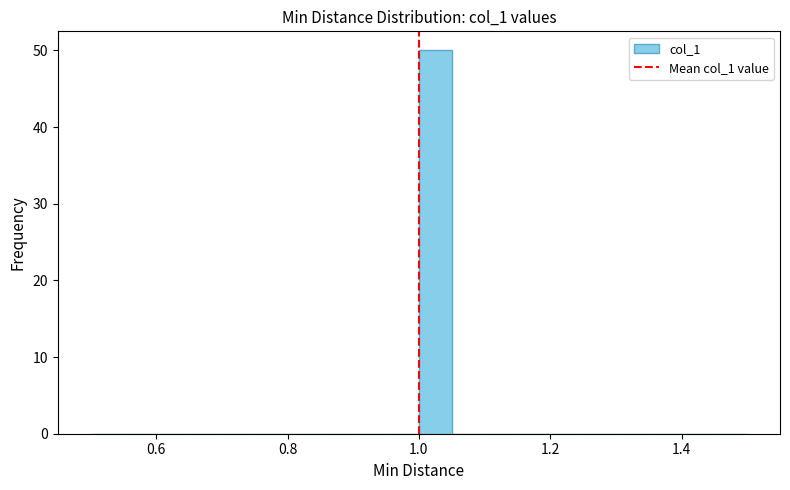

Around what value on the x-axis is the tallest bar? Give the approximate position of its centre, as read against the axis.

1.02